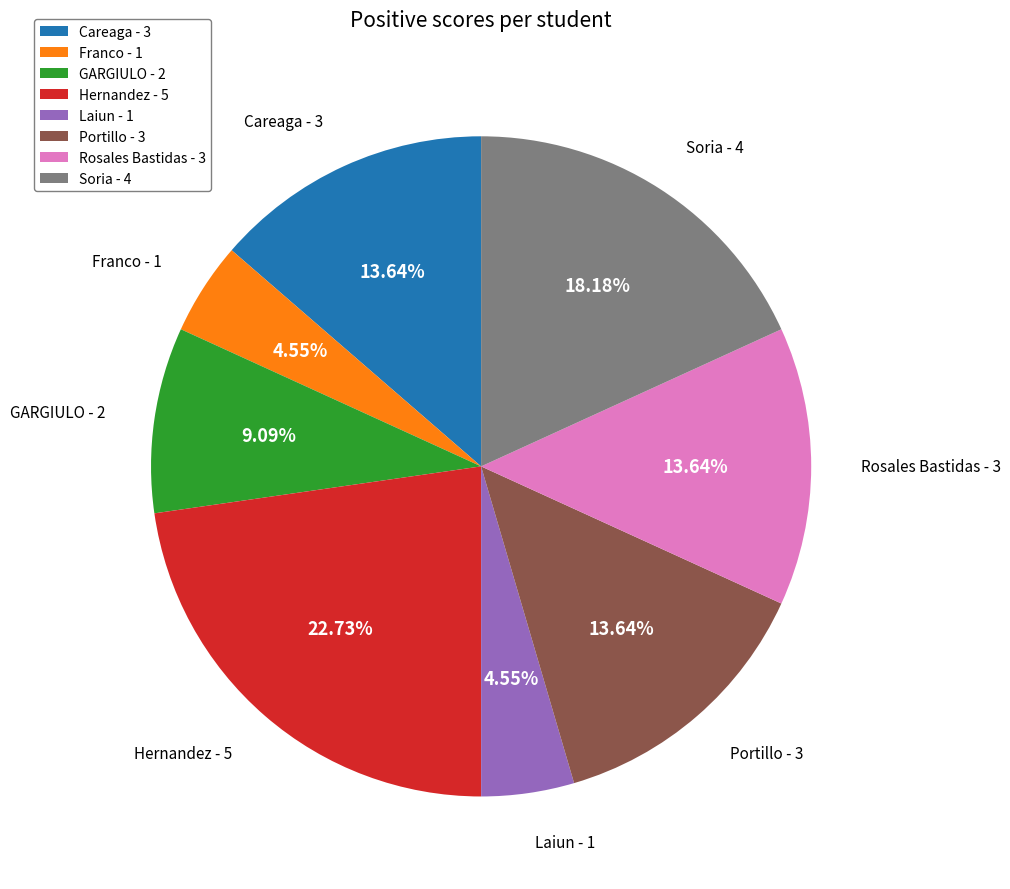

How many slices are in this pie chart?

8